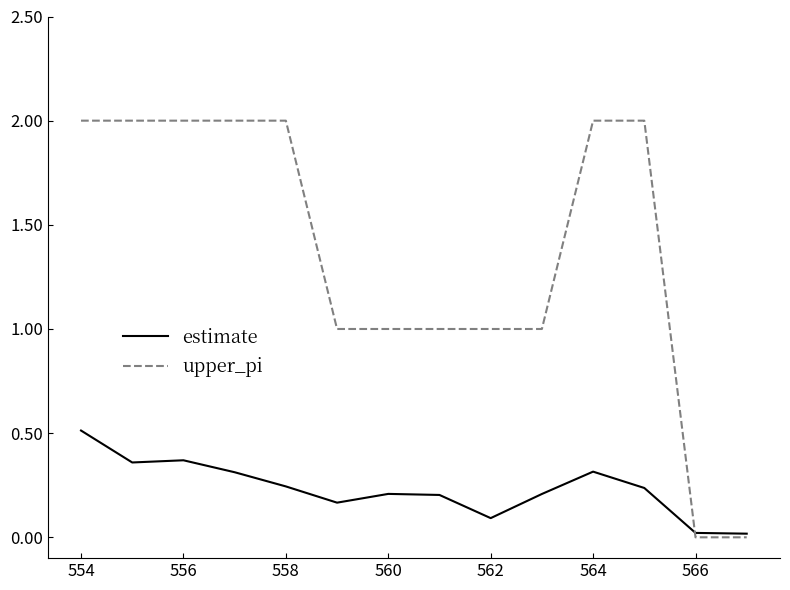

Which series has the largest total across all categories?

upper_pi